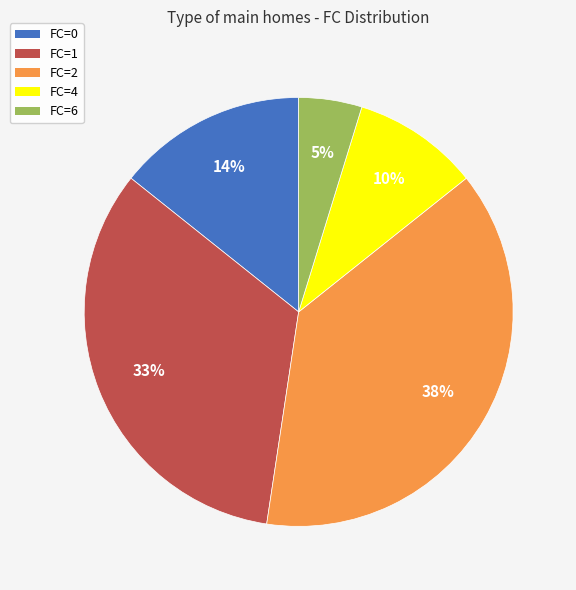

True or false: FC=6 accounts for 5% of the total.

True